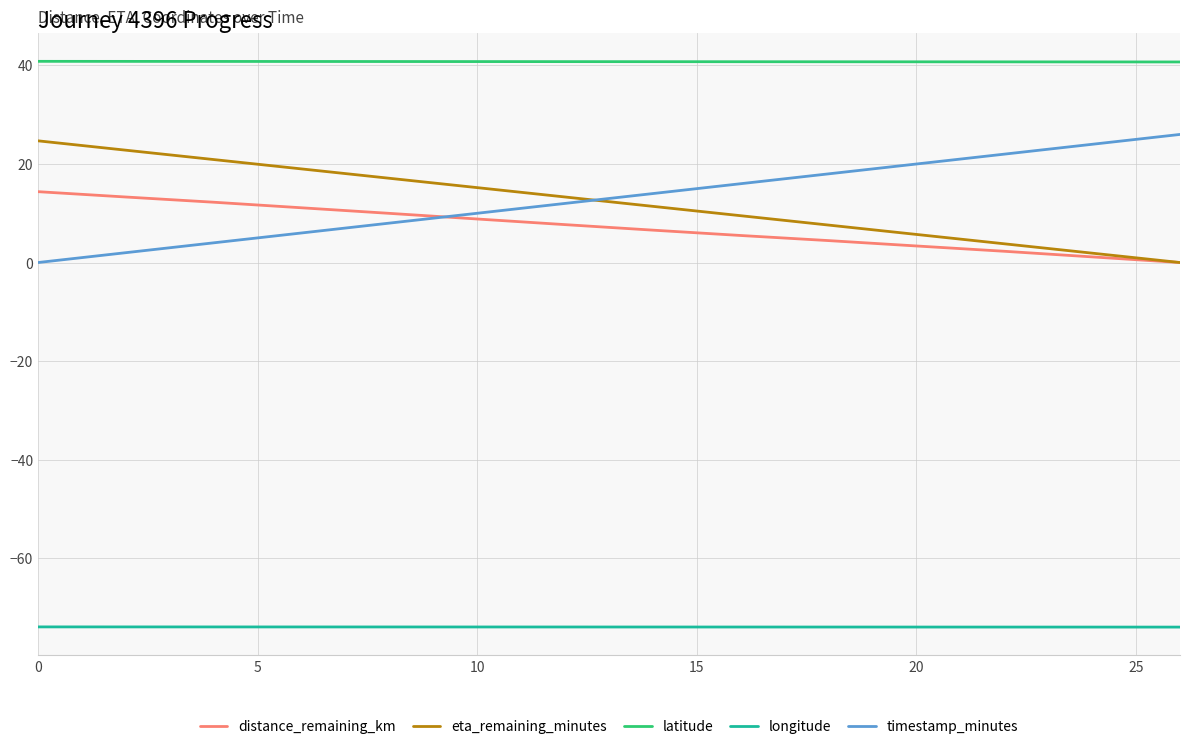

How many positive values does the eta_remaining_minutes series have?

13